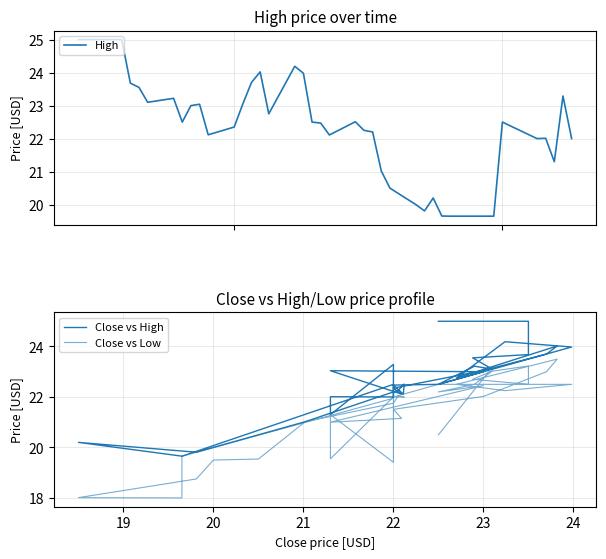

True or false: Close vs High and Close vs Low cross at least once.

False